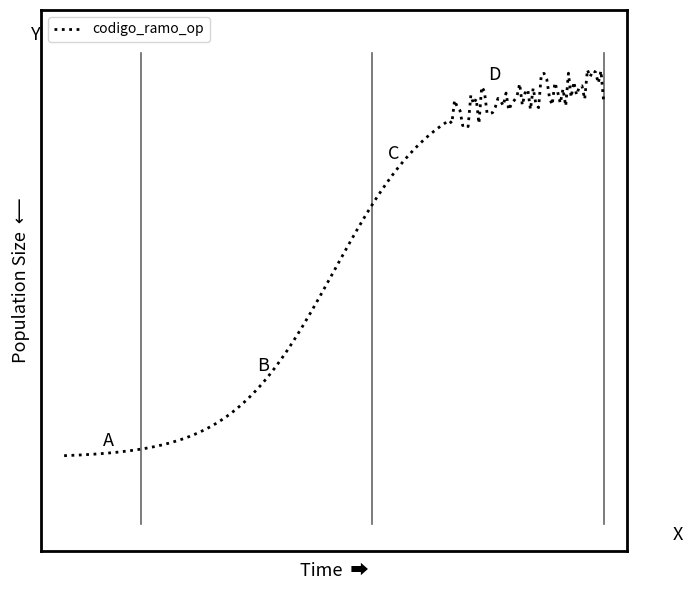

What is the average value?

2